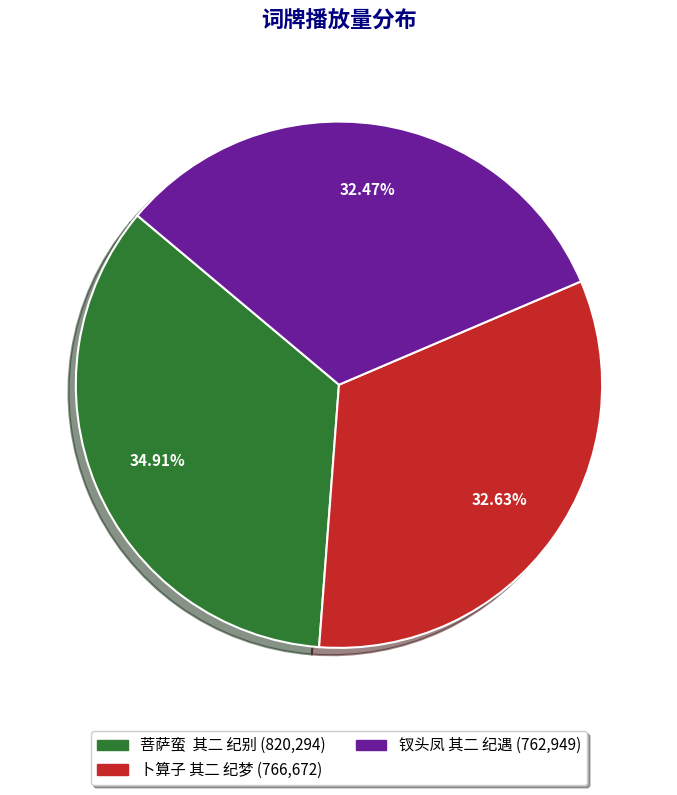

How many segments does this pie chart have?

3